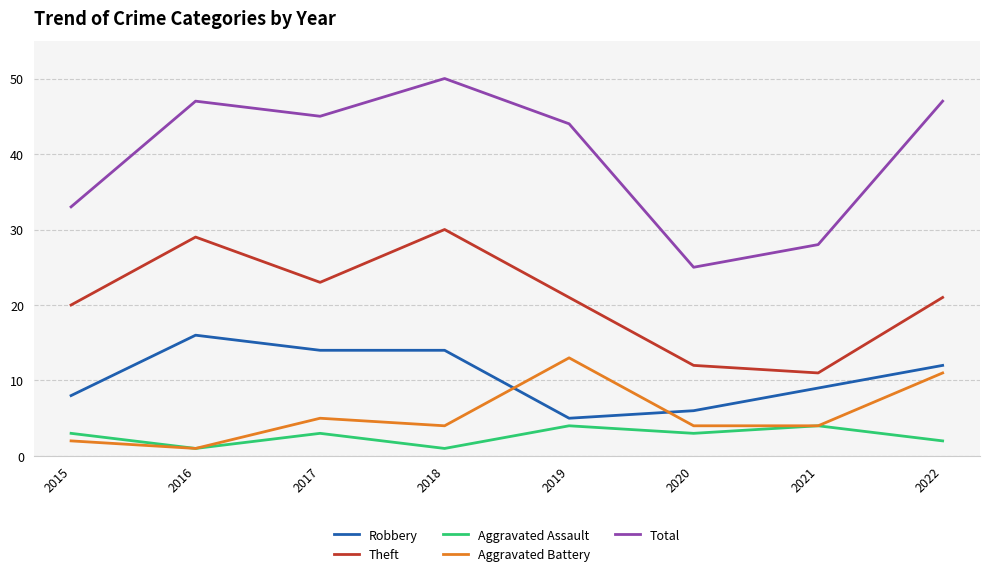

What is the difference between the Aggravated Battery values at 2016 and 2019?

12